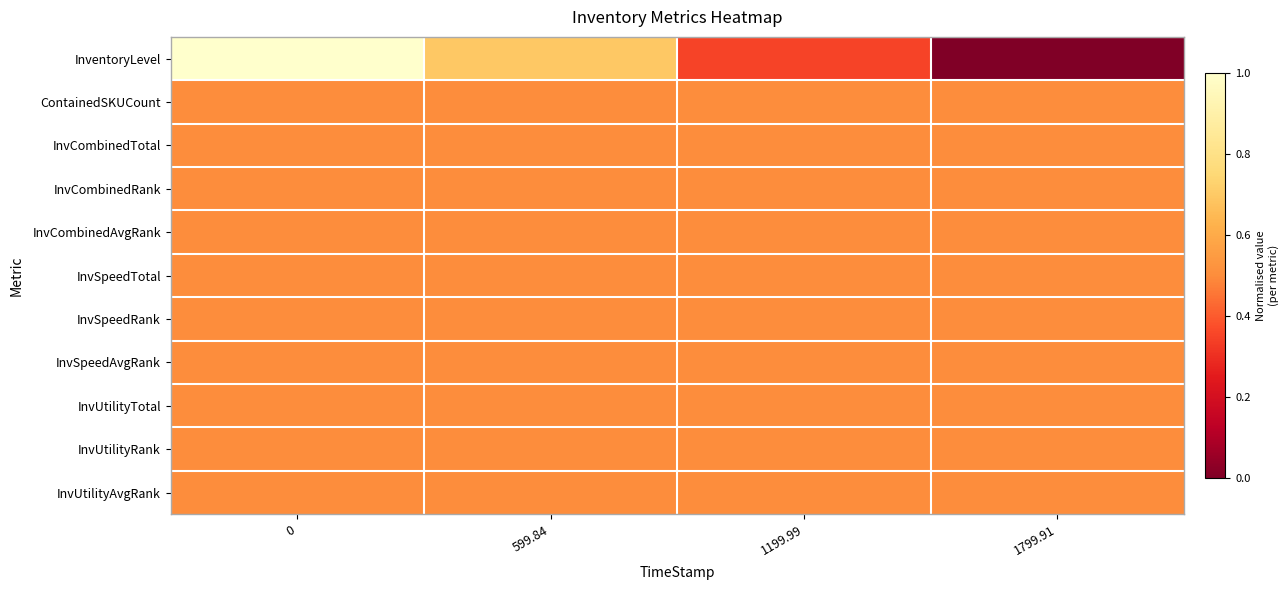

Reading left to right, extract all data points from this chart.

InventoryLevel: 0=1.0	599.84=0.7	1199.99=0.3	1799.91=0.0
ContainedSKUCount: 0=0.5	599.84=0.5	1199.99=0.5	1799.91=0.5
InvCombinedTotal: 0=0.5	599.84=0.5	1199.99=0.5	1799.91=0.5
InvCombinedRank: 0=0.5	599.84=0.5	1199.99=0.5	1799.91=0.5
InvCombinedAvgRank: 0=0.5	599.84=0.5	1199.99=0.5	1799.91=0.5
InvSpeedTotal: 0=0.5	599.84=0.5	1199.99=0.5	1799.91=0.5
InvSpeedRank: 0=0.5	599.84=0.5	1199.99=0.5	1799.91=0.5
InvSpeedAvgRank: 0=0.5	599.84=0.5	1199.99=0.5	1799.91=0.5
InvUtilityTotal: 0=0.5	599.84=0.5	1199.99=0.5	1799.91=0.5
InvUtilityRank: 0=0.5	599.84=0.5	1199.99=0.5	1799.91=0.5
InvUtilityAvgRank: 0=0.5	599.84=0.5	1199.99=0.5	1799.91=0.5